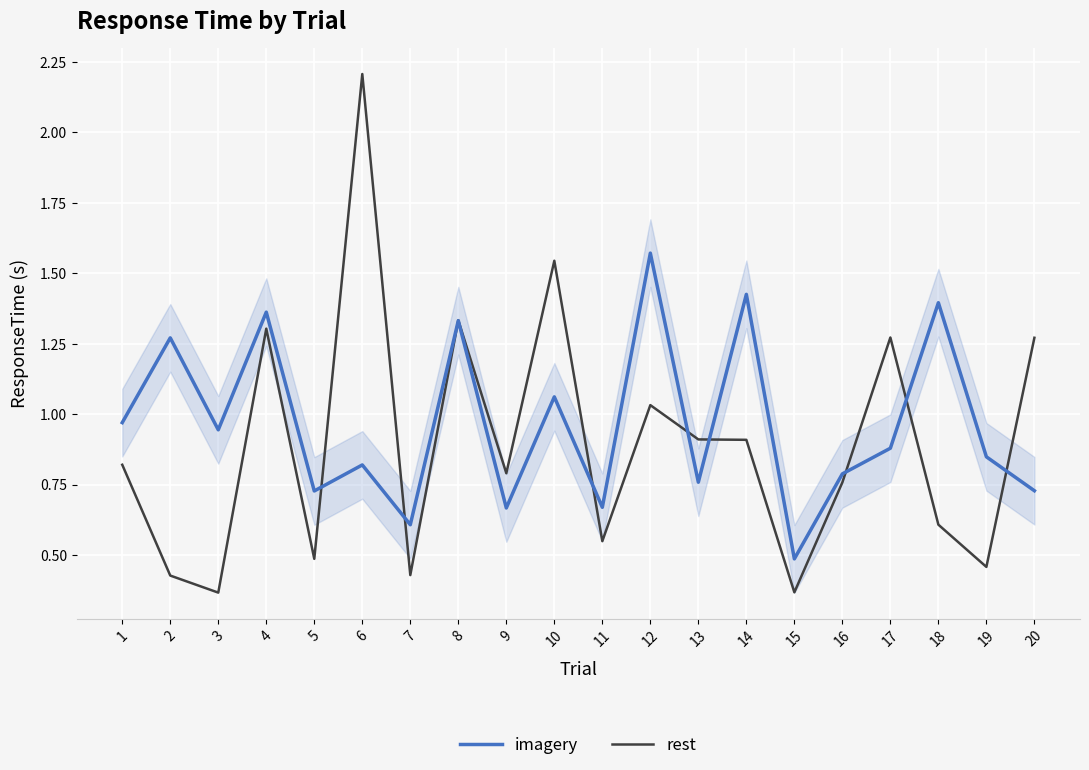

What is the total value across all series at 13?

1.7